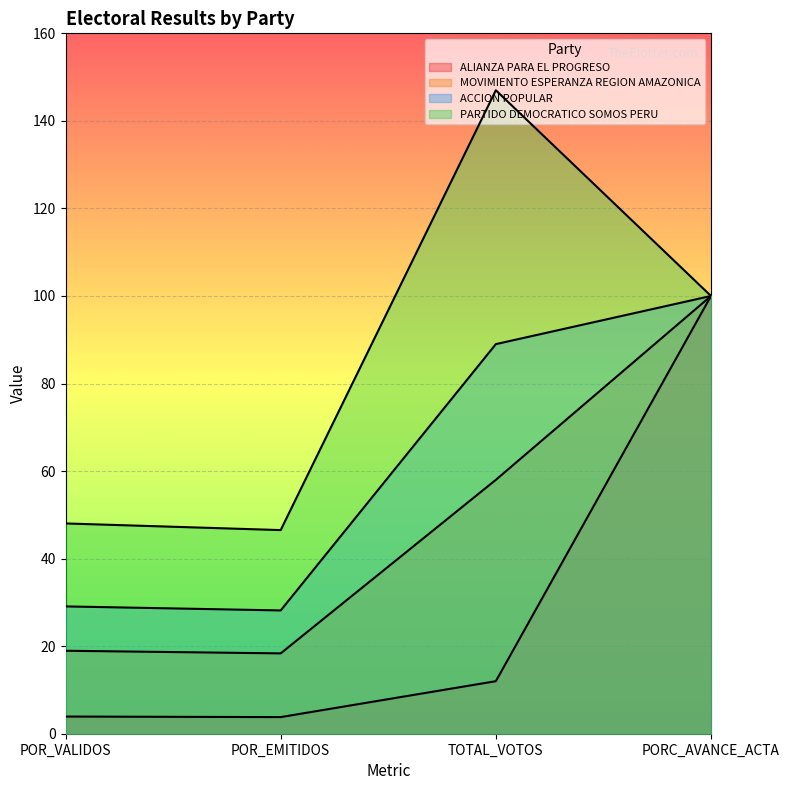

True or false: ALIANZA PARA EL PROGRESO and PARTIDO DEMOCRATICO SOMOS PERU cross at least once.

False